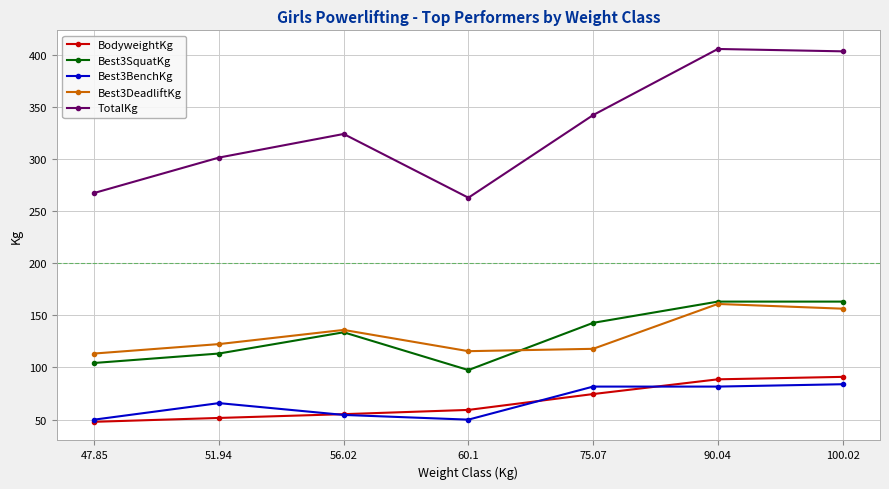

What is the difference between the Best3DeadliftKg values at 100.02 and 56.02?

20.4